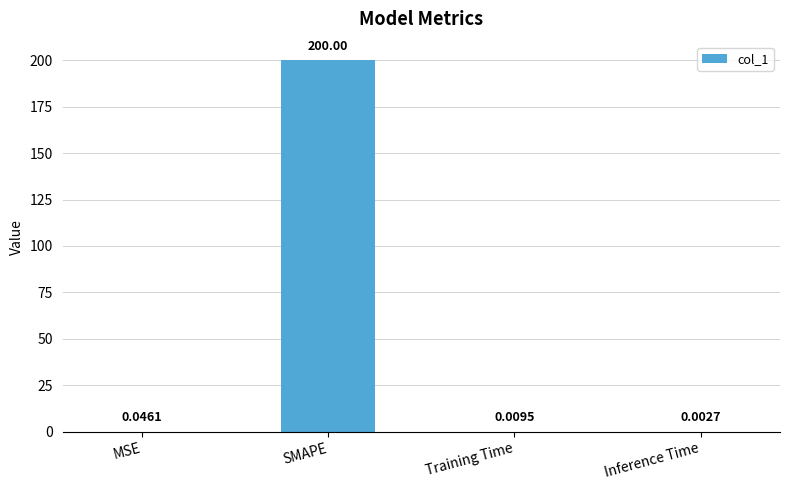

Where is the data nearest to the value 100?

MSE